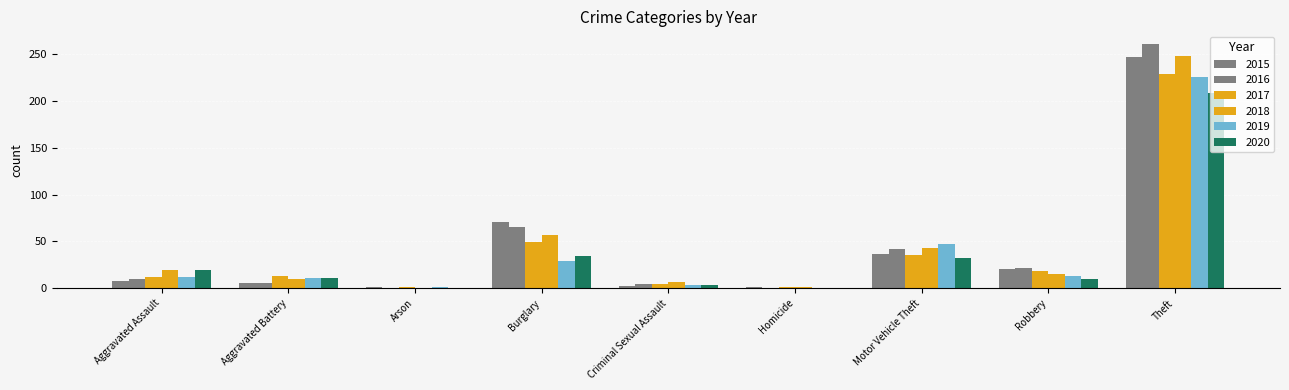

How many distinct data groups are displayed?

6